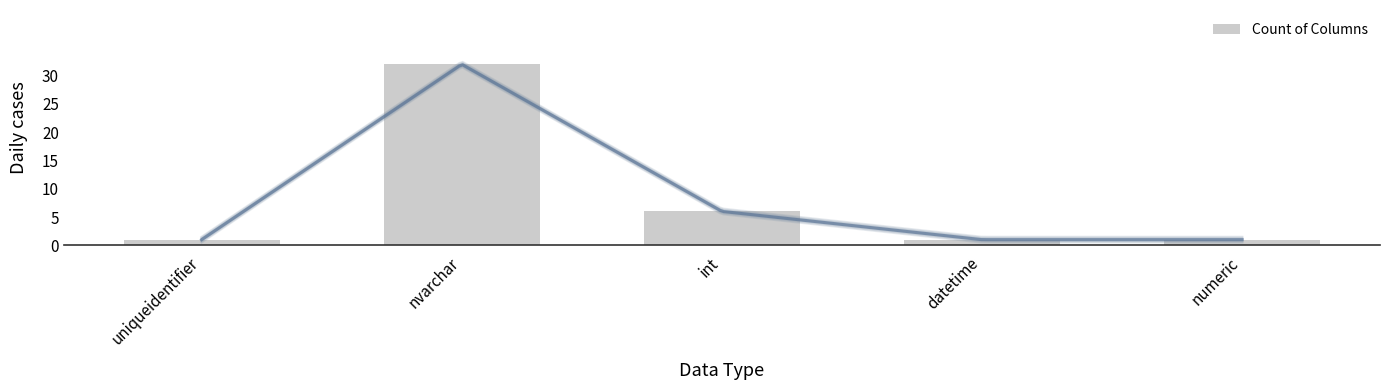

How many values exceed 1?

2